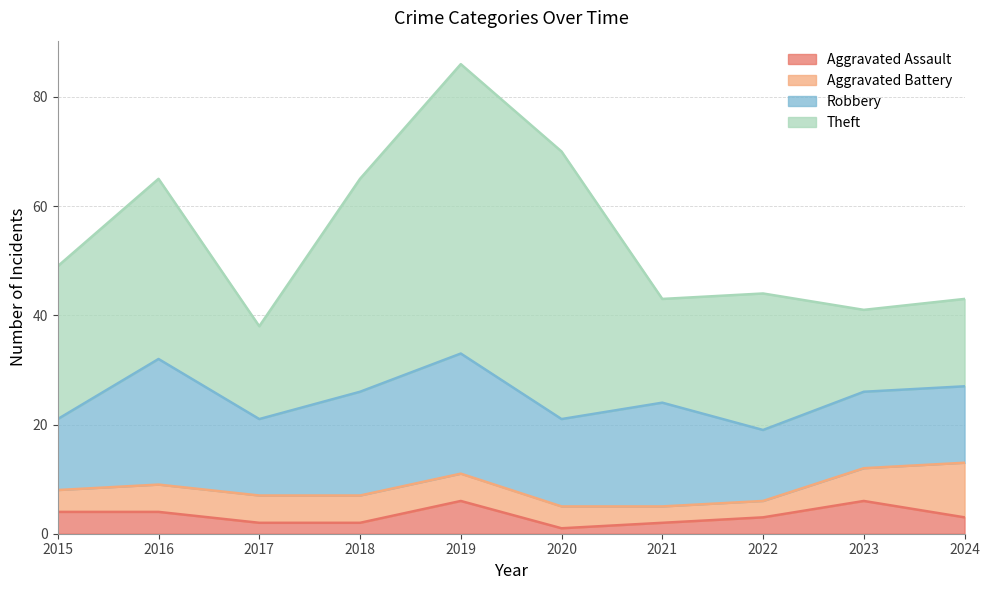

What is the sum of all Theft values?

294